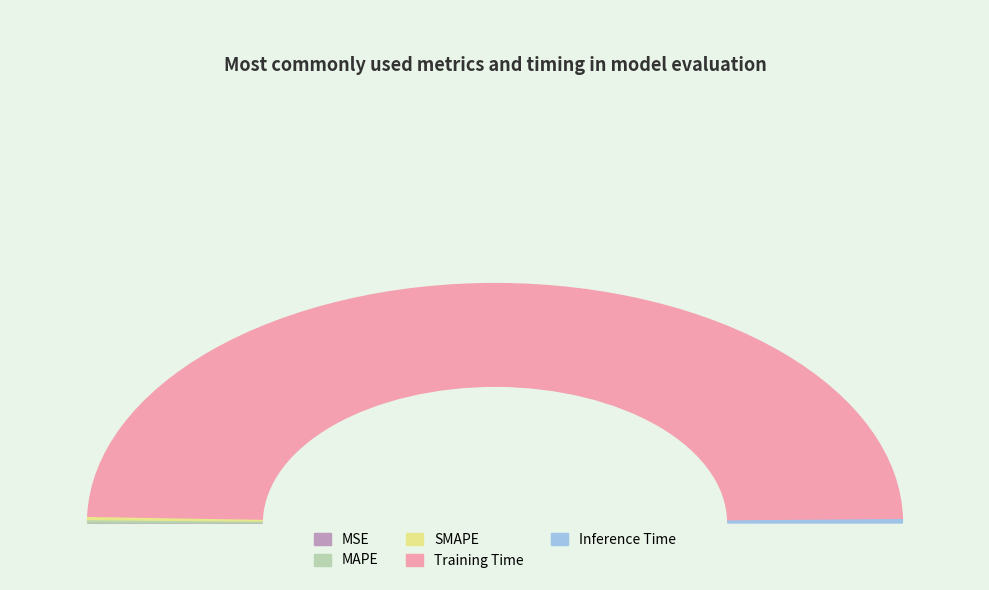

Which category accounts for the majority?

Training Time